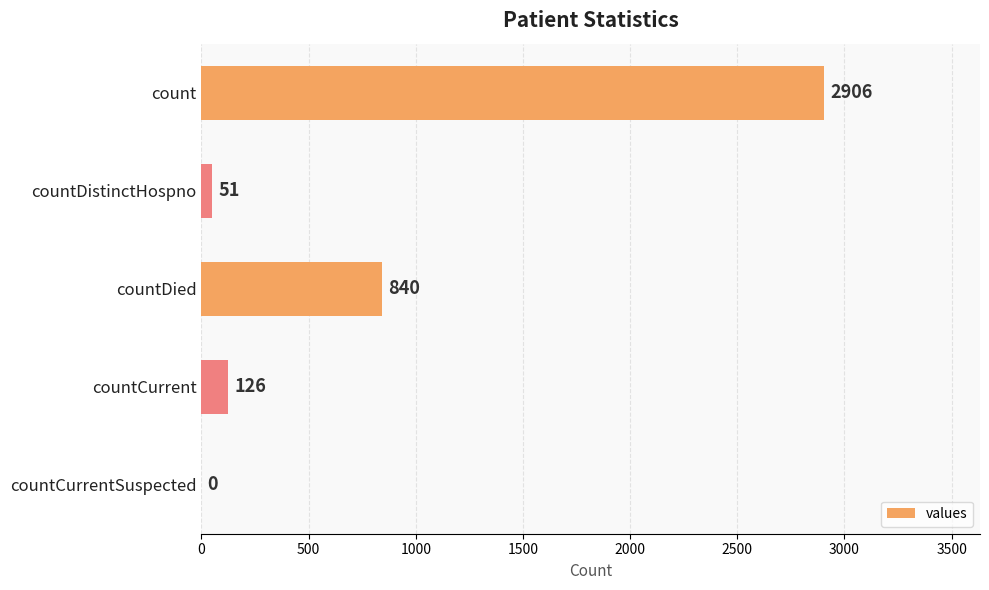

What is the change in value from countDied to countCurrent?

-714